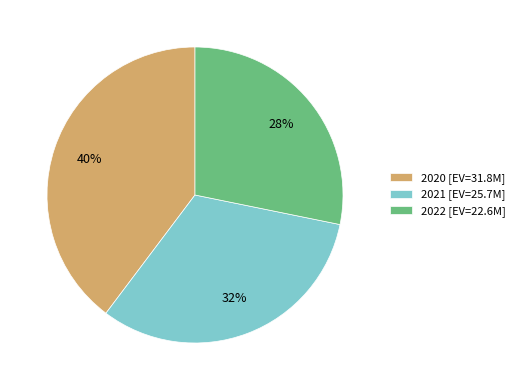

Do 2020 [EV=31.8M] and 2021 [EV=25.7M] together represent more than half of the pie?

Yes